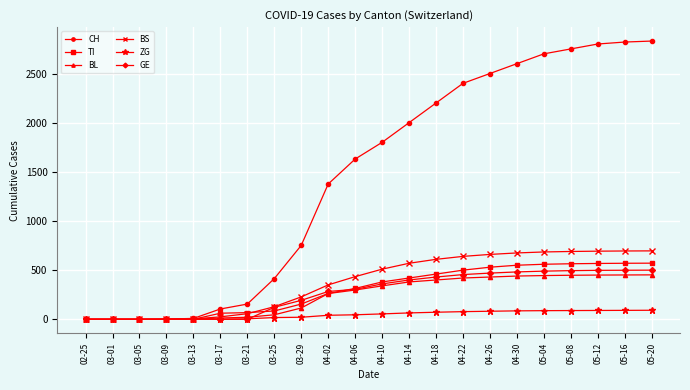

The value of BS at 05-20 is 200. True or false?

False